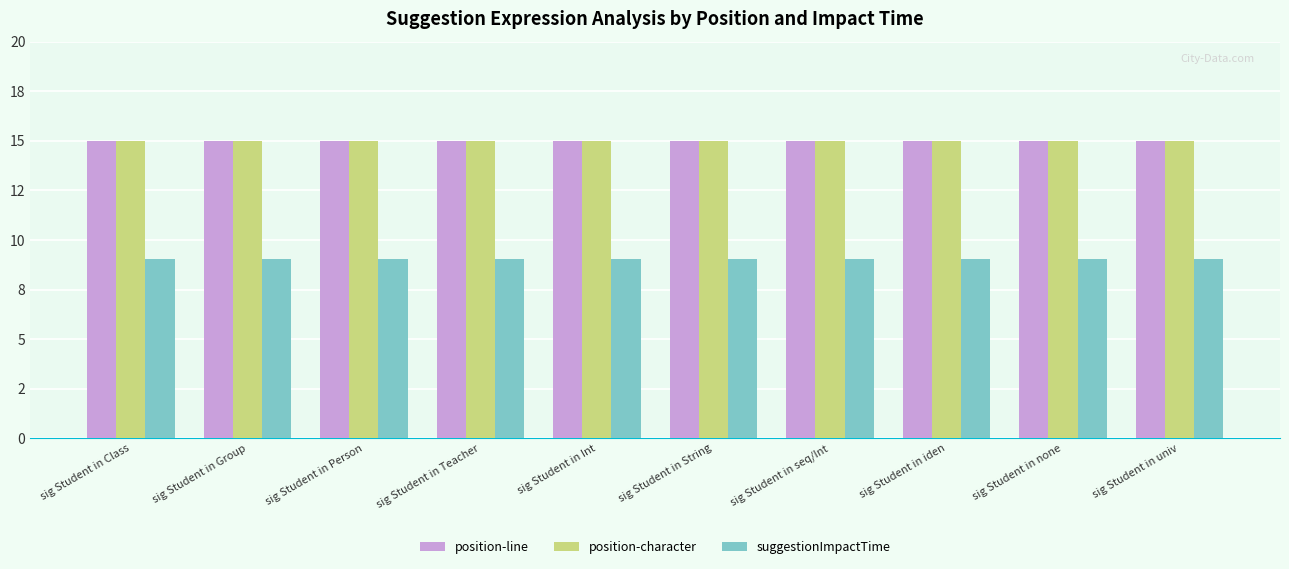

Does the chart contain stacked bars?

No